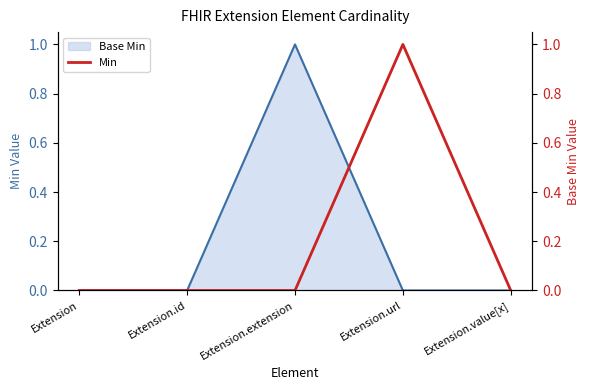

List the labels in order of value, smallest first.

Extension, Extension.id, Extension.extension, Extension.value[x], Extension.url